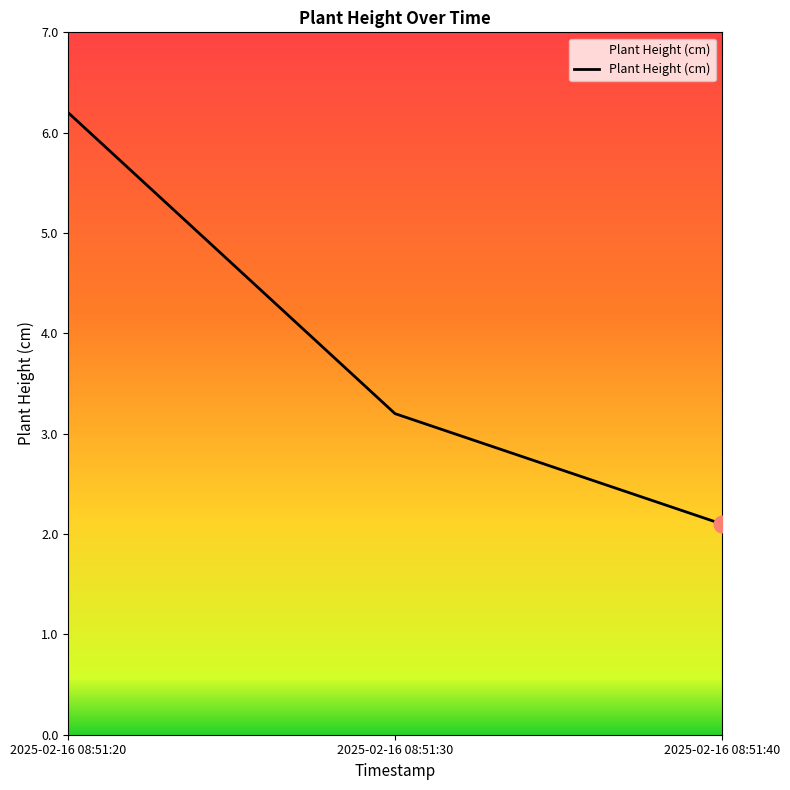

What value does the data have at 2025-02-16 08:51:40?

2.1